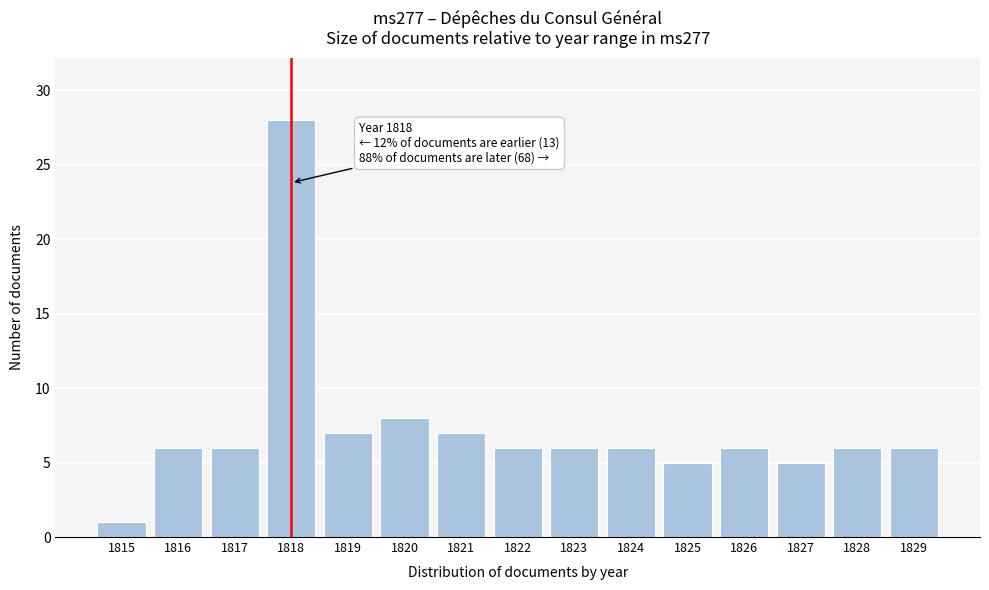

Reading left to right, list all the values displayed in this chart.

1815=1	1816=6	1817=6	1818=28	1819=7	1820=8	1821=7	1822=6	1823=6	1824=6	1825=5	1826=6	1827=5	1828=6	1829=6